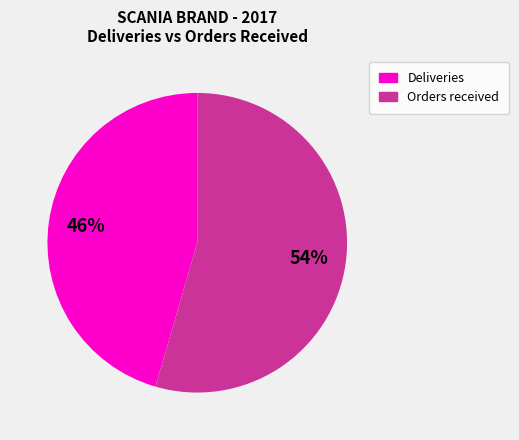

Is there a majority slice in this chart?

Yes